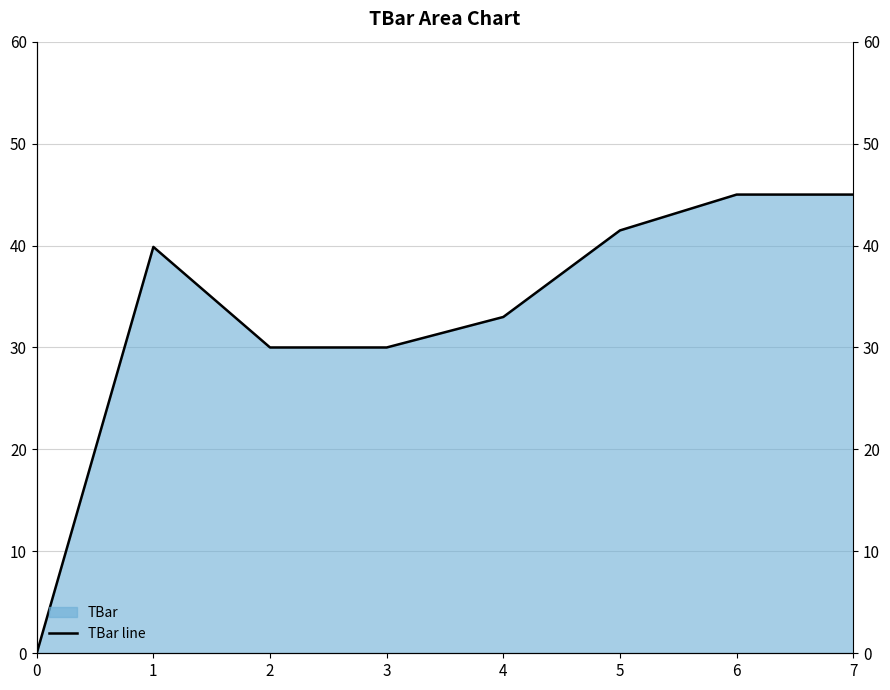

Is it true that the value at 0 is -20.2?

False